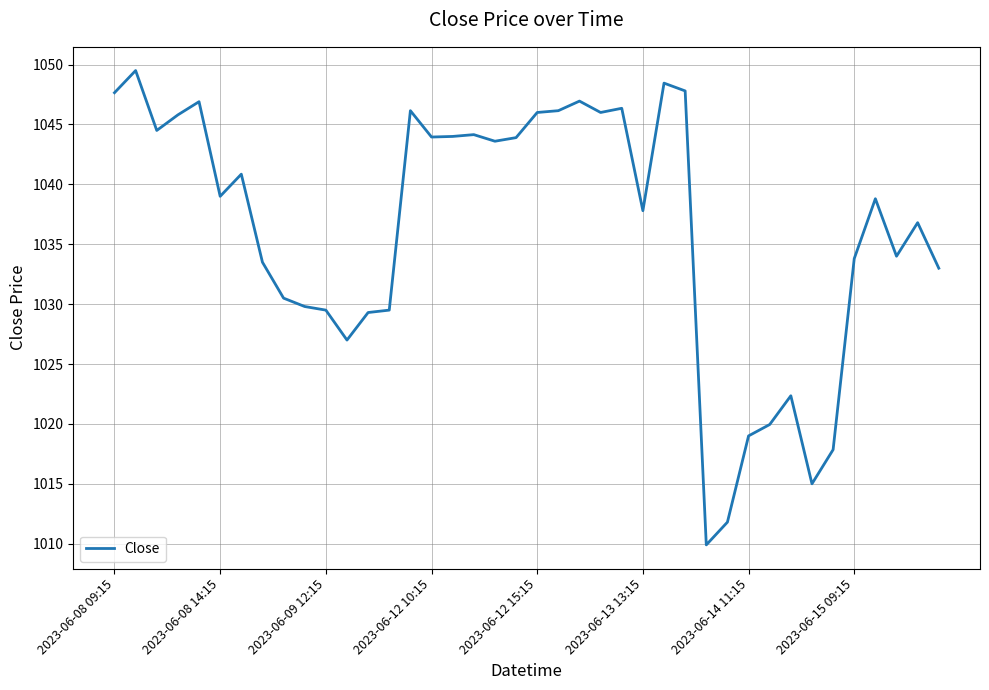

What is the minimum value shown in the chart?

1009.9